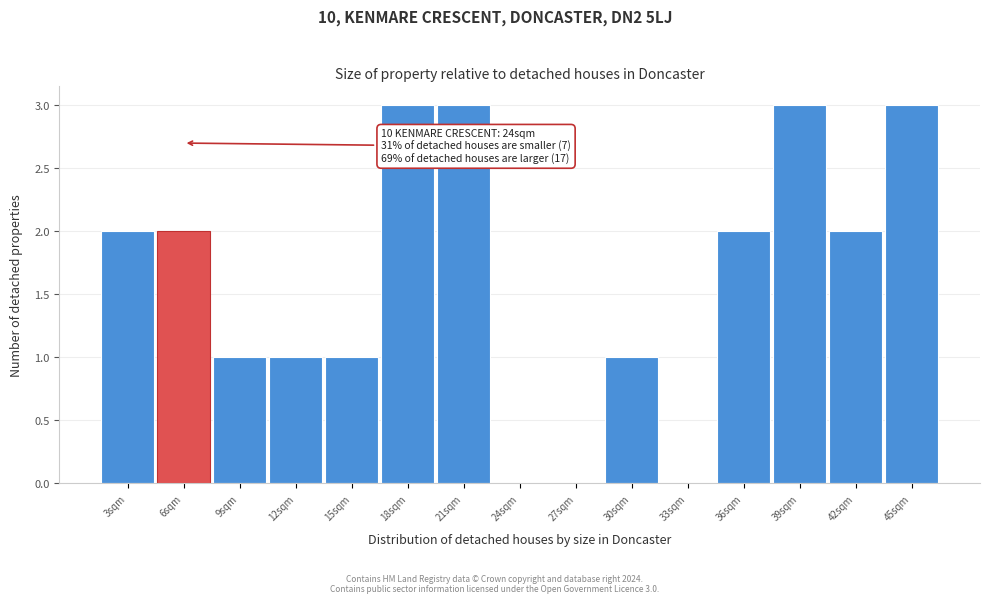

Reading left to right, list all the values displayed in this chart.

3sqm=2	6sqm=2	9sqm=1	12sqm=1	15sqm=1	18sqm=3	21sqm=3	24sqm=0	27sqm=0	30sqm=1	33sqm=0	36sqm=2	39sqm=3	42sqm=2	45sqm=3